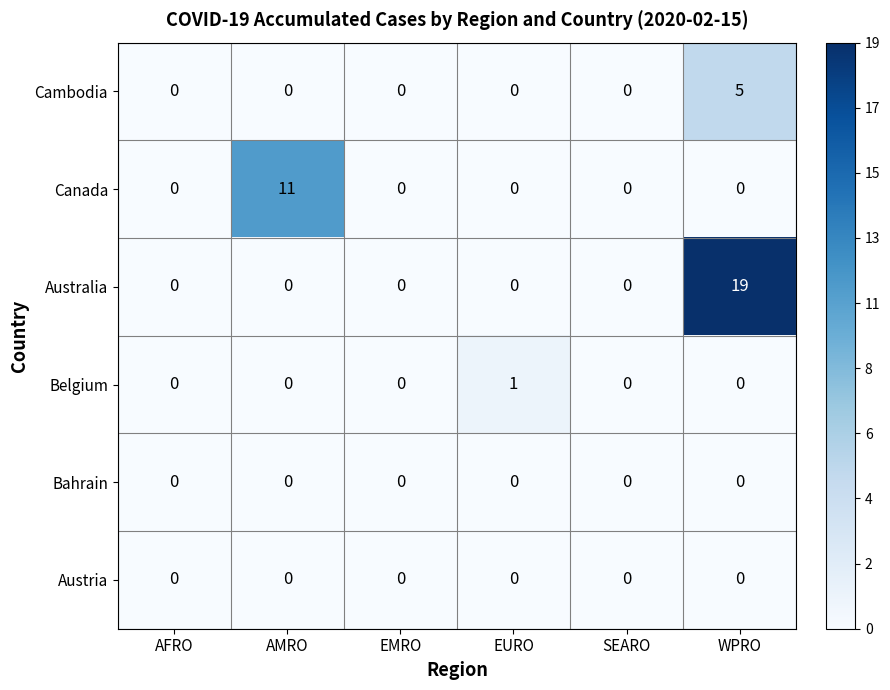

What is the difference between the highest and lowest values at AMRO?

11